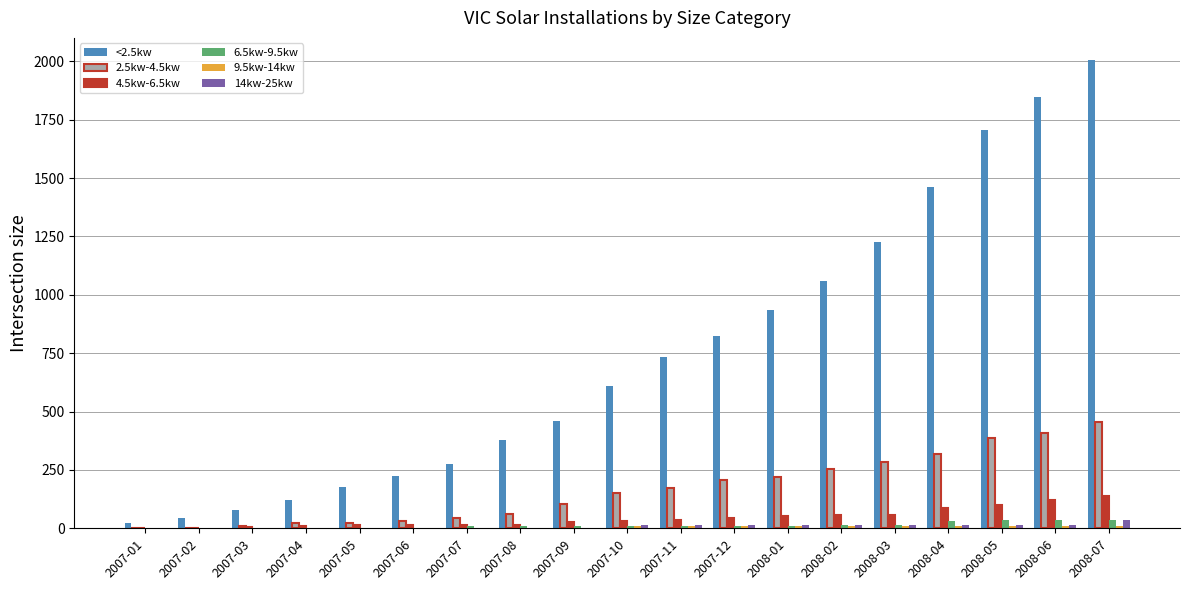

How many 14kw-25kw values are between 0 and 16?

18